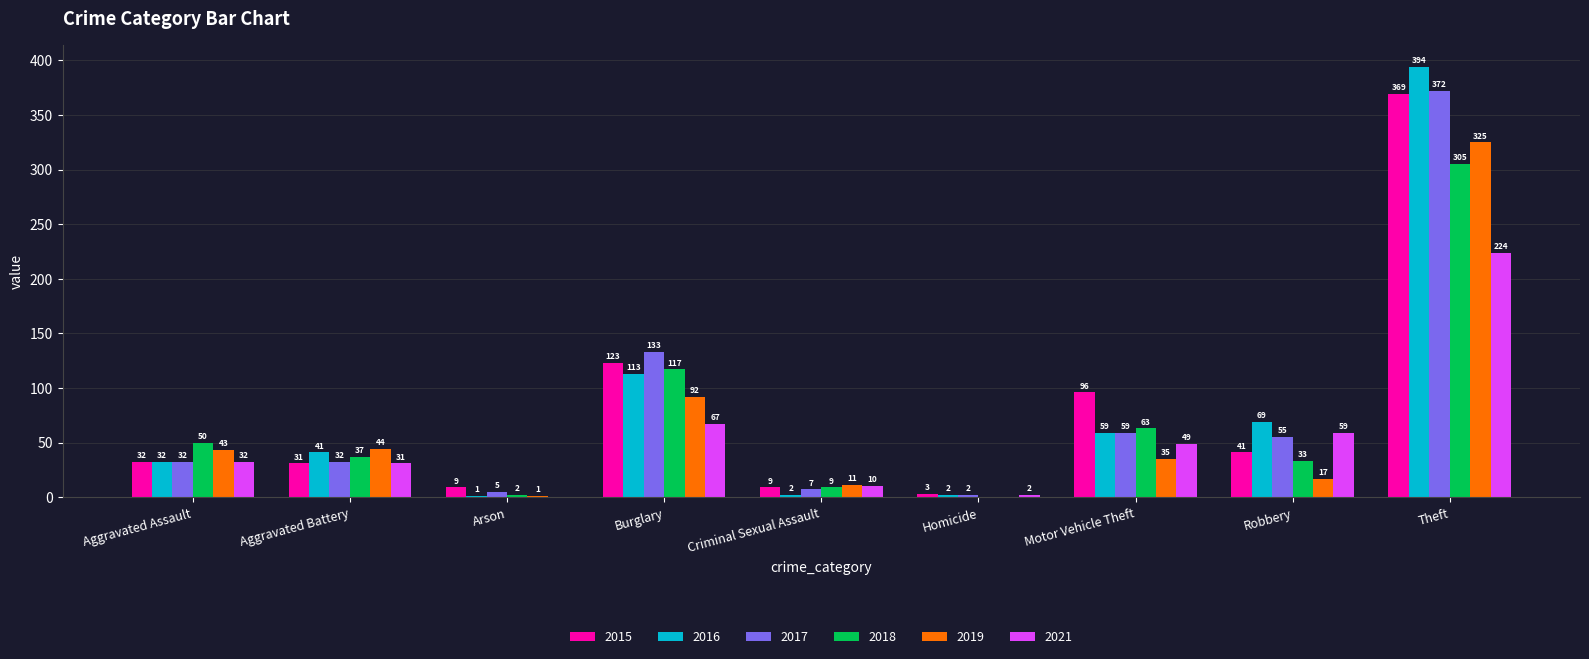

What is the difference between the 2015 values at Aggravated Assault and Criminal Sexual Assault?

23